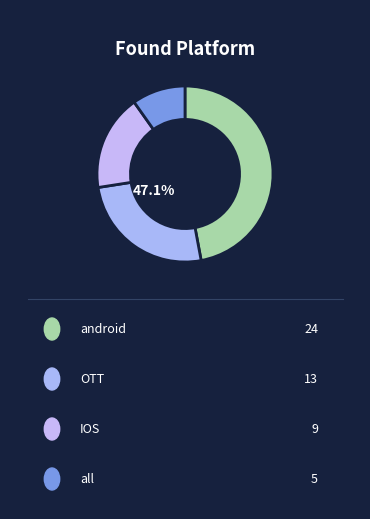

Which slice is the smallest?

all